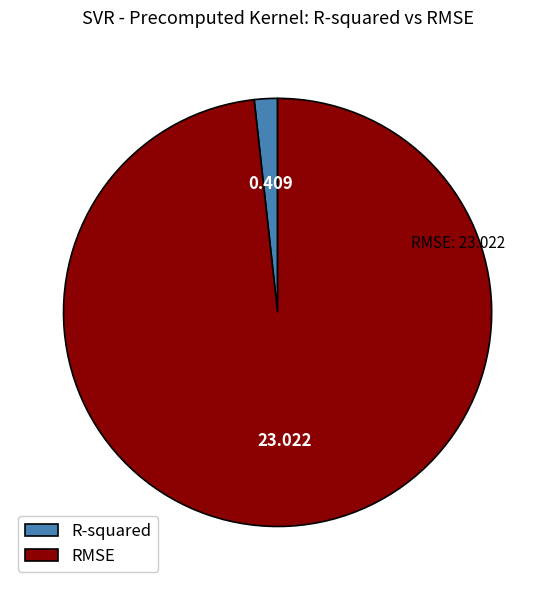

Is the sum of R-squared and RMSE greater than half?

Yes